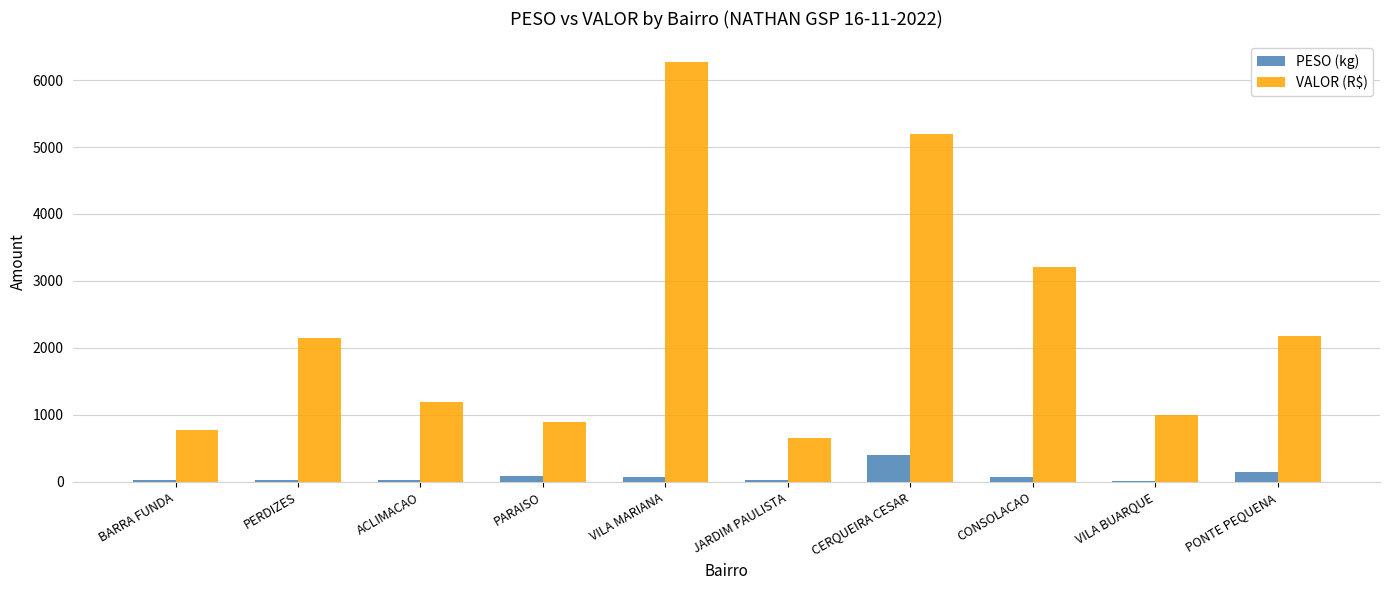

Which series changed the most between ACLIMACAO and JARDIM PAULISTA?

VALOR (R$)